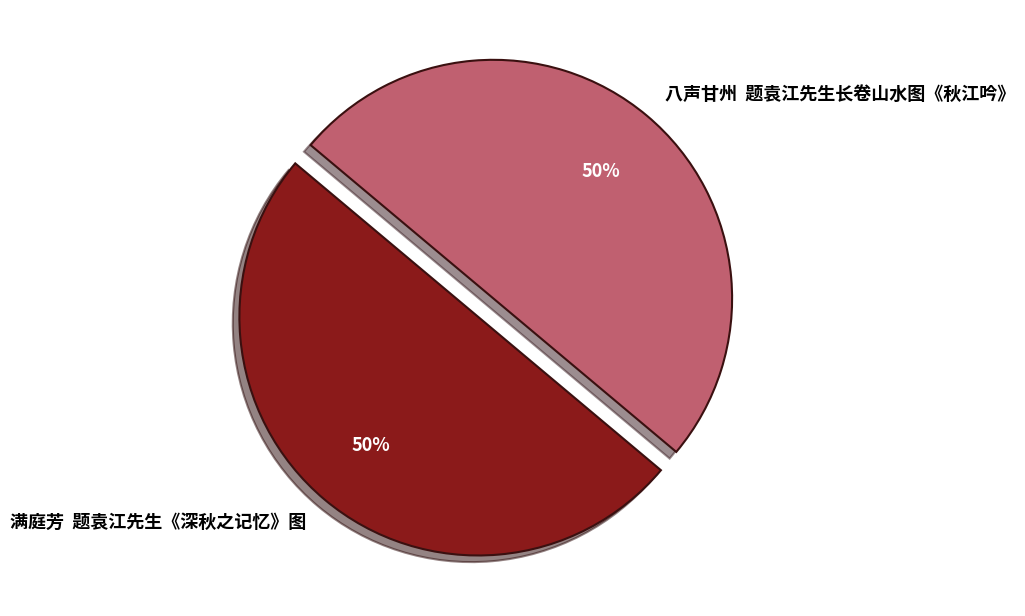

Is it true that 满庭芳 题袁江先生《深秋之记忆》图 is 50% of the pie?

True